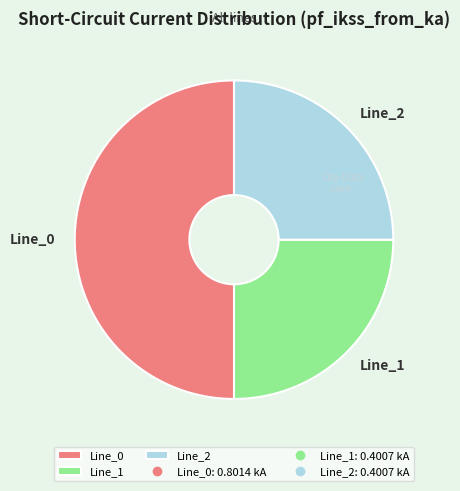

Which slice represents more than half of the pie?

Line_0